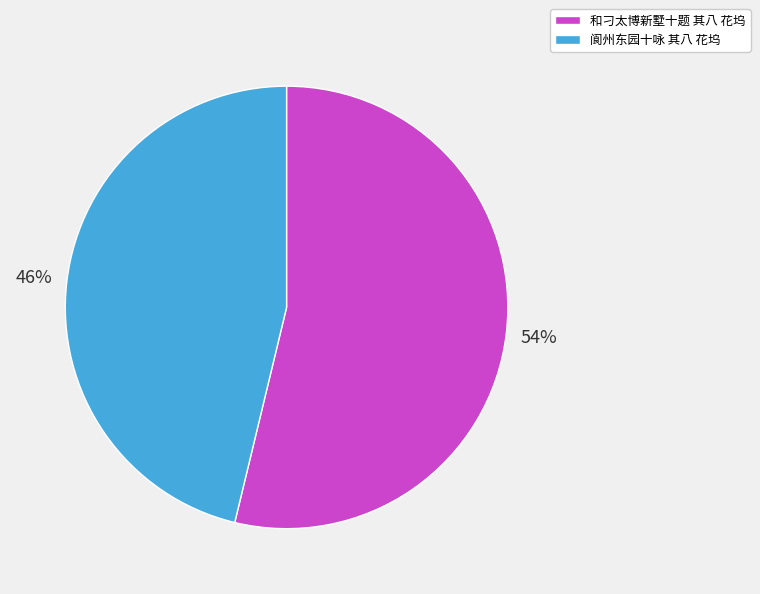

Count the number of slices in the pie.

2